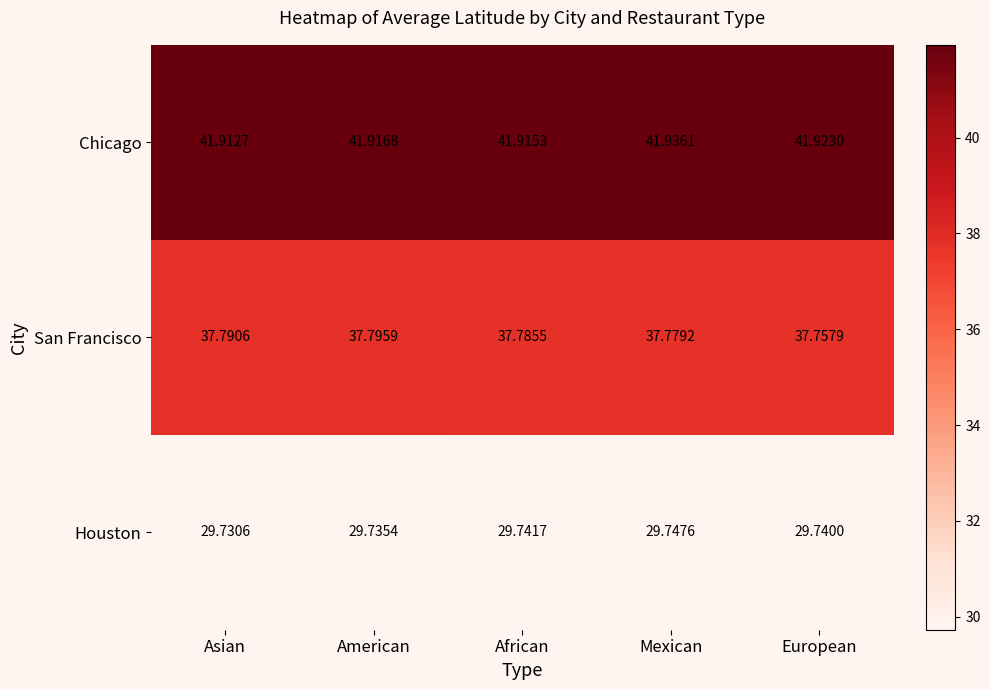

Which series has the largest total across all categories?

Chicago